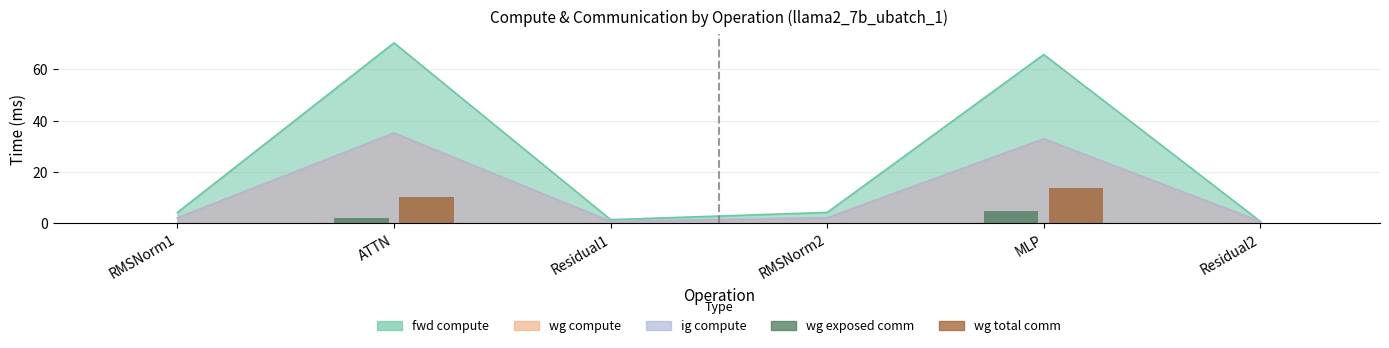

Between RMSNorm1 and RMSNorm2, which series saw the biggest shift?

wg exposed comm